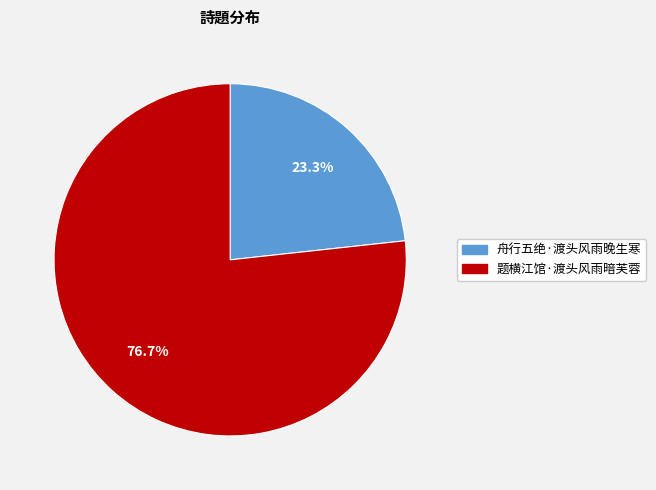

What portion of the pie excludes 题横江馆·渡头风雨暗芙蓉?

23.3%